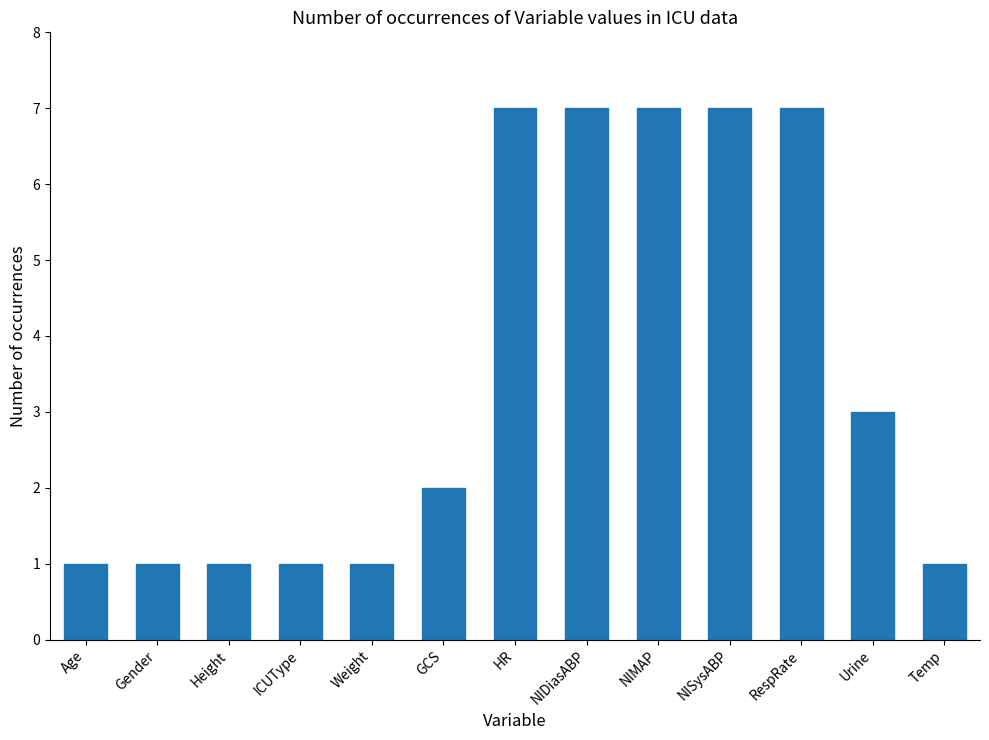

What position from the left is Age?

1